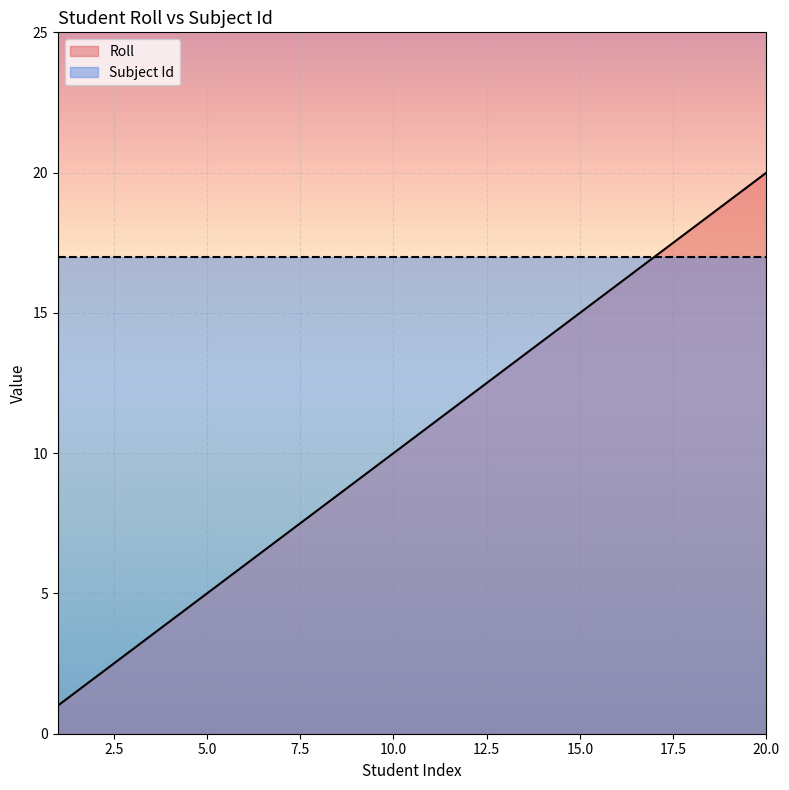

Rank the categories by value from lowest to highest.

1, 2, 3, 4, 5, 6, 7, 8, 9, 10, 11, 12, 13, 14, 15, 16, 17, 18, 19, 20